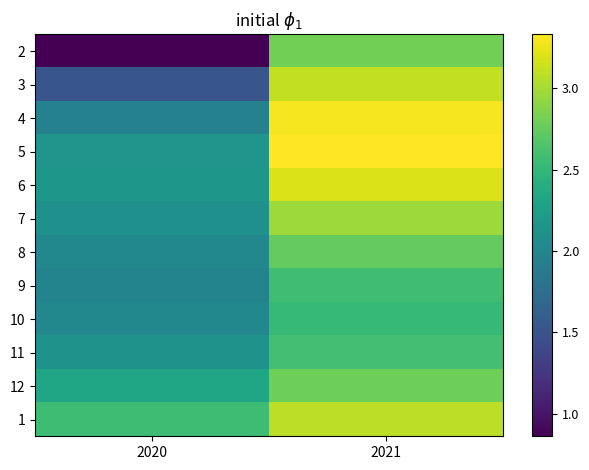

At how many categories does at least one series exceed 2?

2